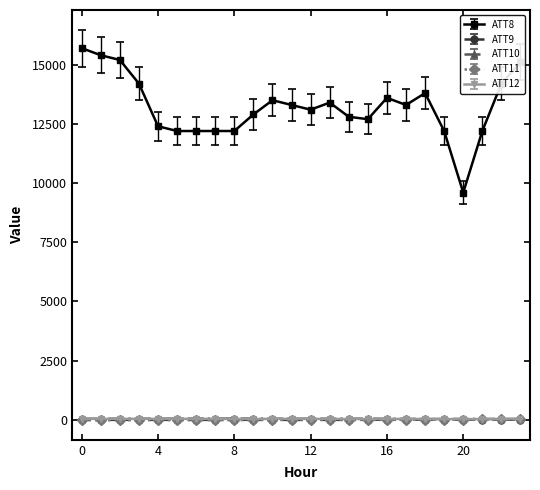

What is the difference between the second highest and minimum values in the ATT12 series?

11.0